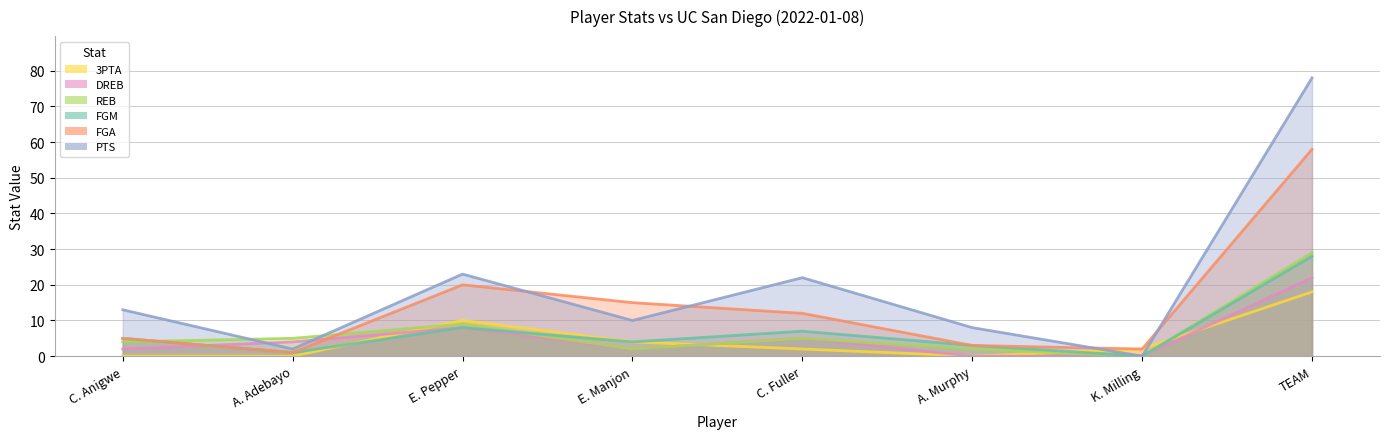

Which label corresponds to the largest value in the chart?

TEAM